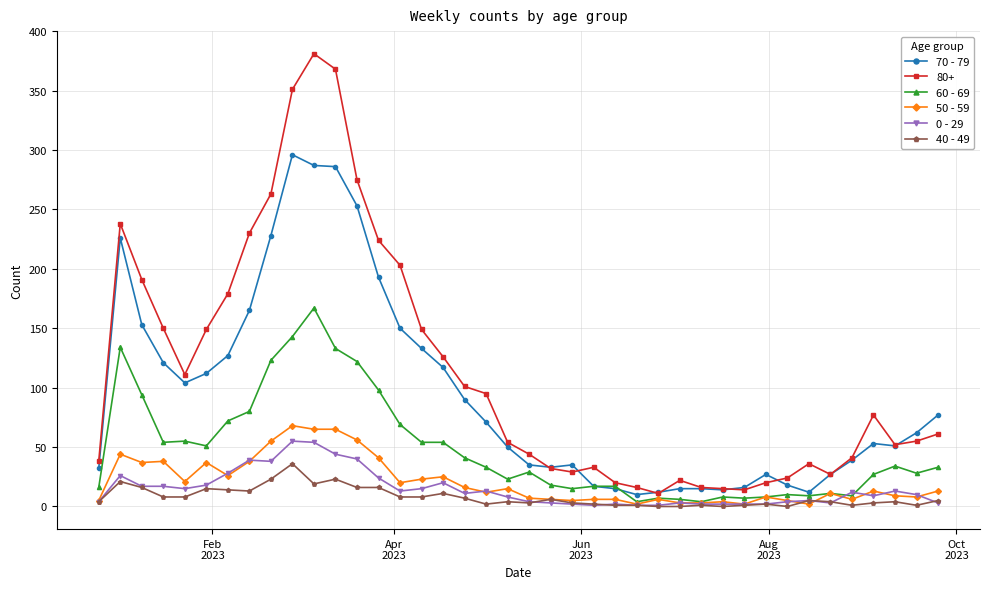

True or false: 50 - 59 has more than 2 interior local peaks.

True